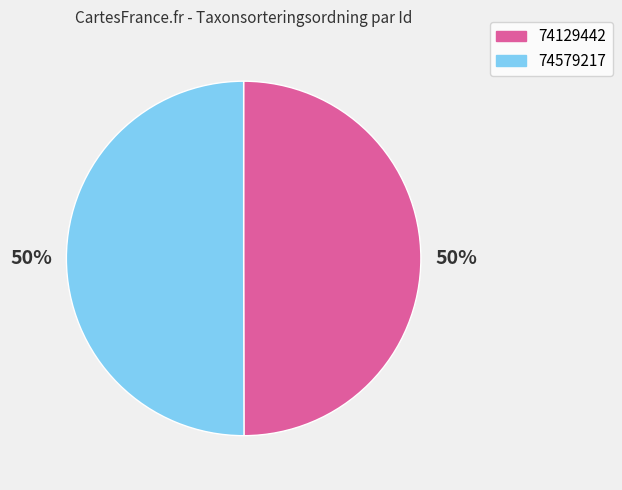

The 74579217 slice represents 41% of the pie. True or false?

False